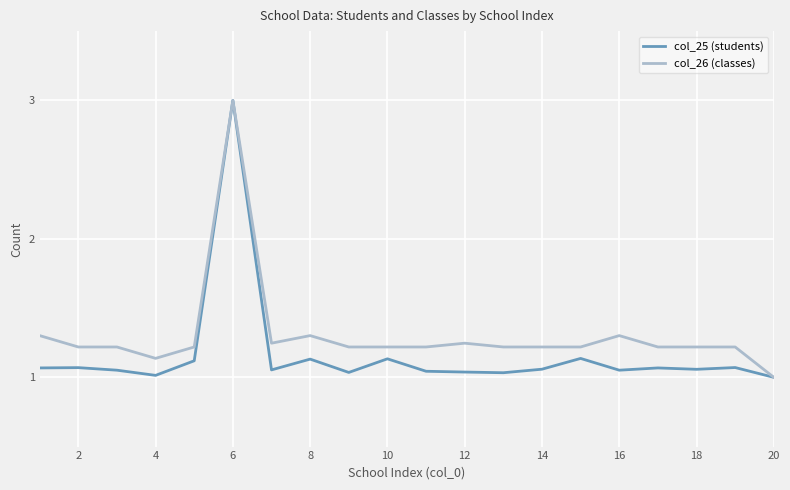

What is the maximum value shown in the chart?

3.0